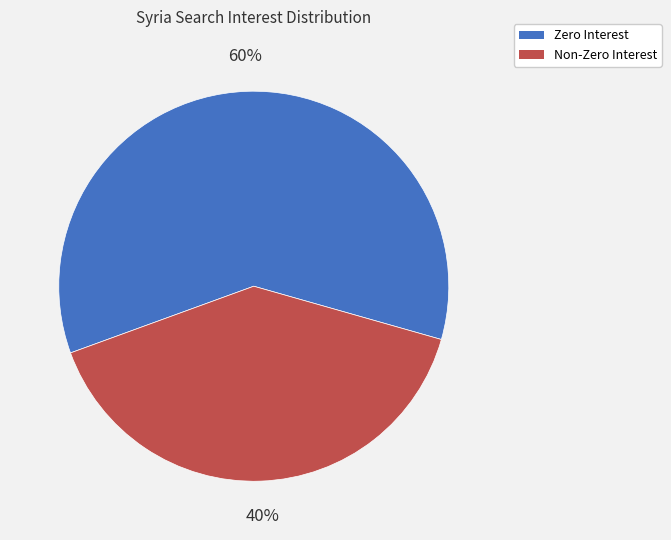

To the nearest percent, what is the difference between the largest and smallest slice percentages?

20%